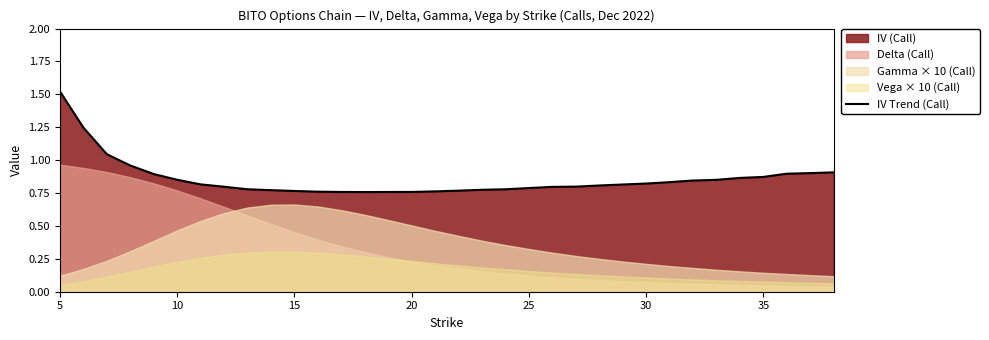

The value of IV Trend (Call) at 25 is 1.1. True or false?

False